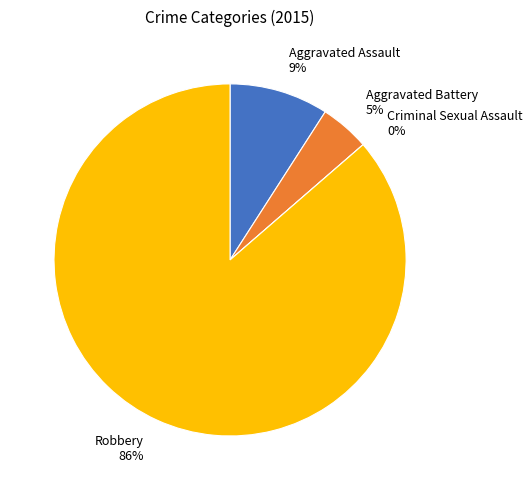

The Robbery slice represents 95% of the pie. True or false?

False